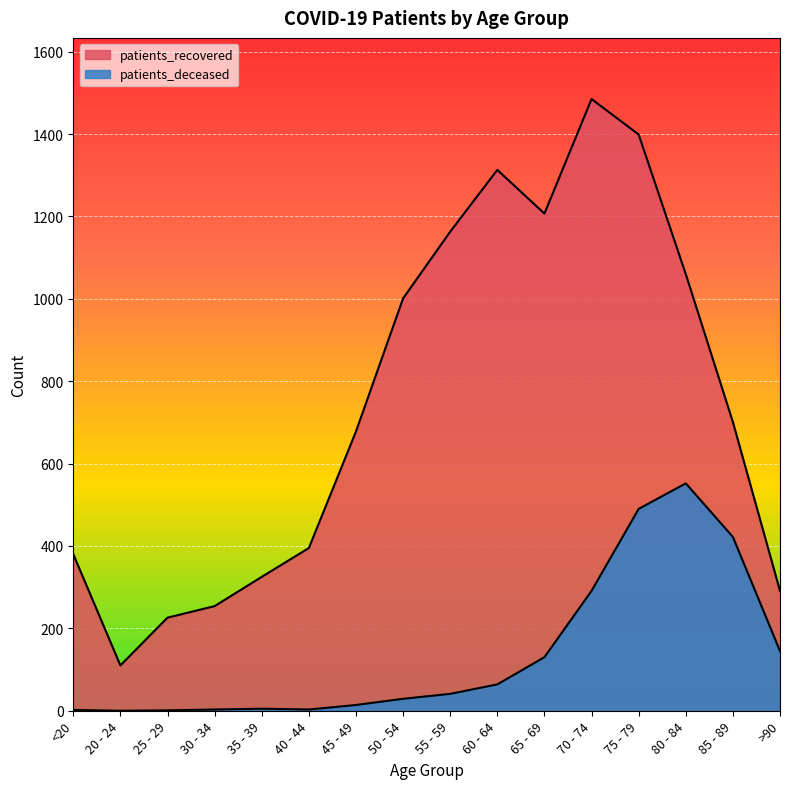

Reading left to right, what are all the values shown in this chart?

patients_deceased: <20=2	20 - 24=0	25 - 29=1	30 - 34=3	35 - 39=5	40 - 44=3	45 - 49=14	50 - 54=29	55 - 59=41	60 - 64=64	65 - 69=130	70 - 74=291	75 - 79=490	80 - 84=552	85 - 89=422	>90=145
patients_recovered: <20=380	20 - 24=110	25 - 29=226	30 - 34=254	35 - 39=325	40 - 44=395	45 - 49=678	50 - 54=1001	55 - 59=1163	60 - 64=1313	65 - 69=1207	70 - 74=1485	75 - 79=1399	80 - 84=1060	85 - 89=701	>90=291